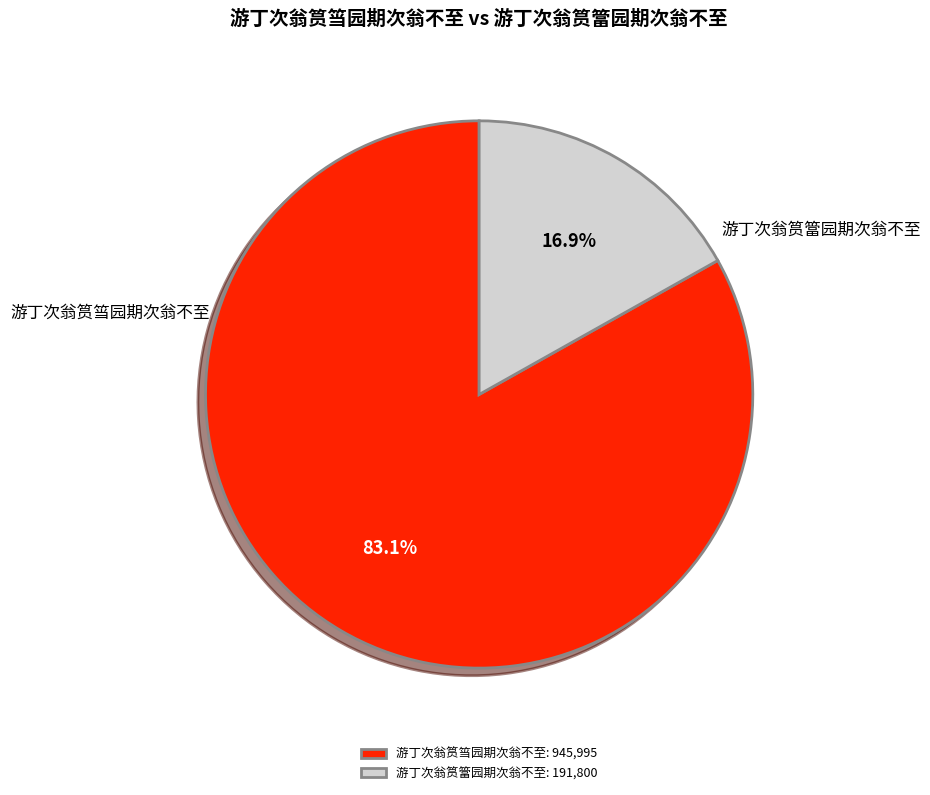

Is it true that 游丁次翁筼簹园期次翁不至 is 17% of the pie?

True